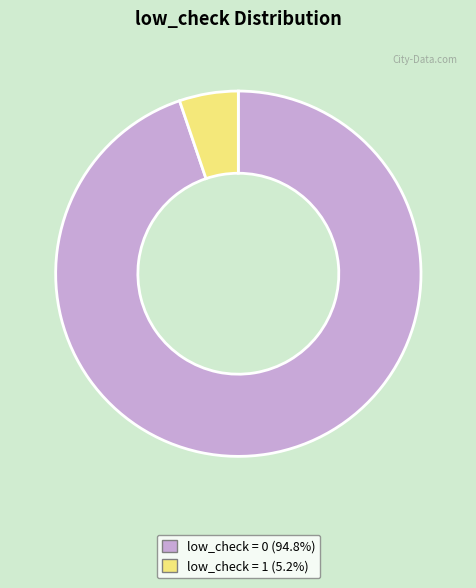

Does low_check = 0 (94.8%) account for over 50% of the chart?

Yes